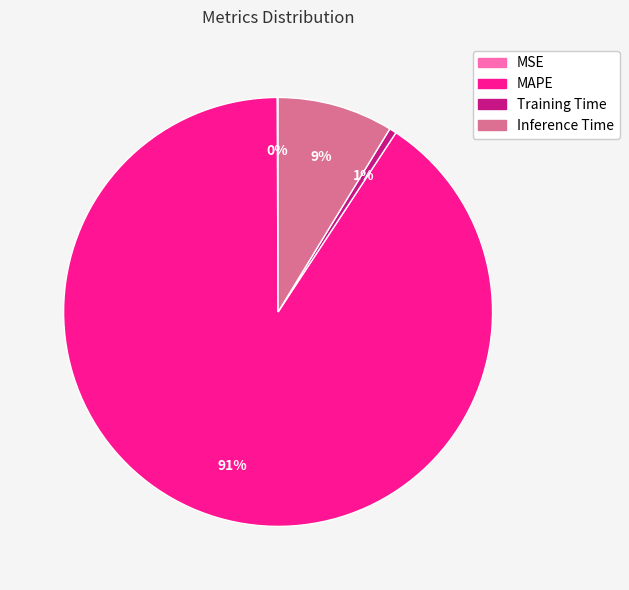

To the nearest percent, what portion does Training Time represent?

1%